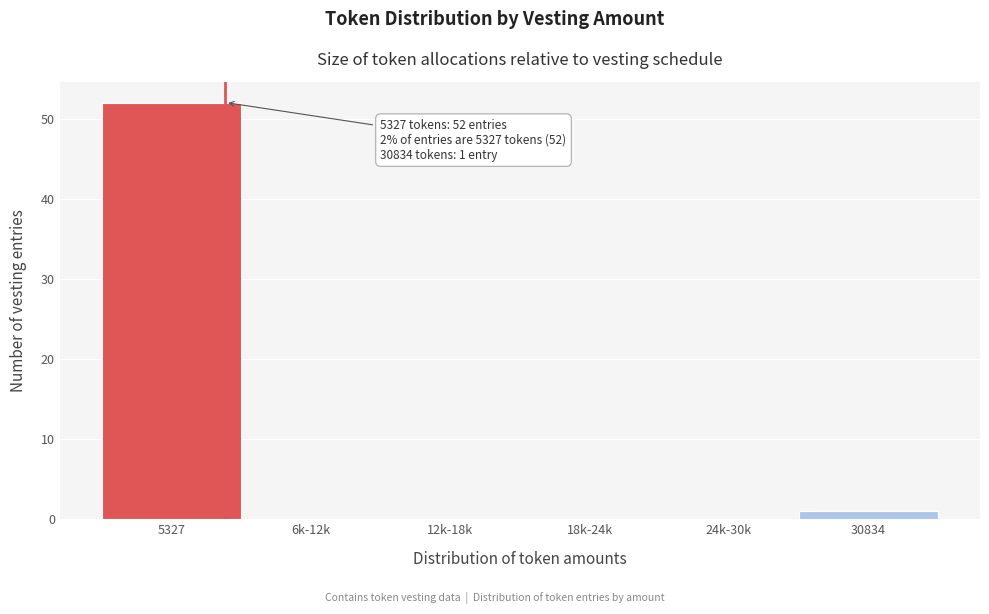

Reading right to left, transcribe all the data shown in this chart.

30834=1	24k-30k=0	18k-24k=0	12k-18k=0	6k-12k=0	5327=52